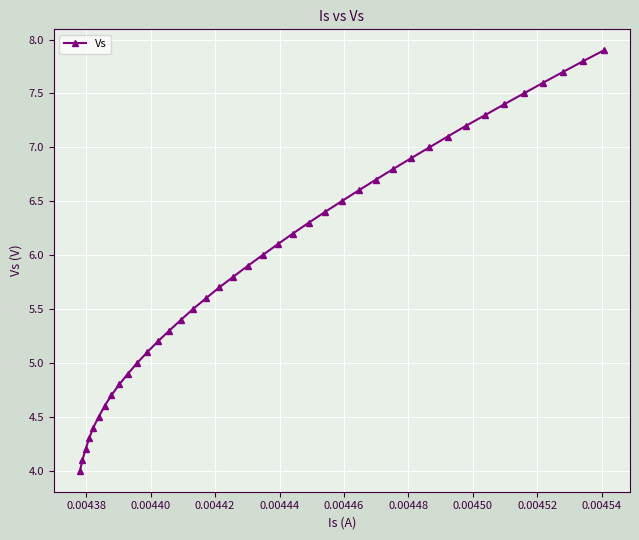

What is the smallest value displayed?

4.0